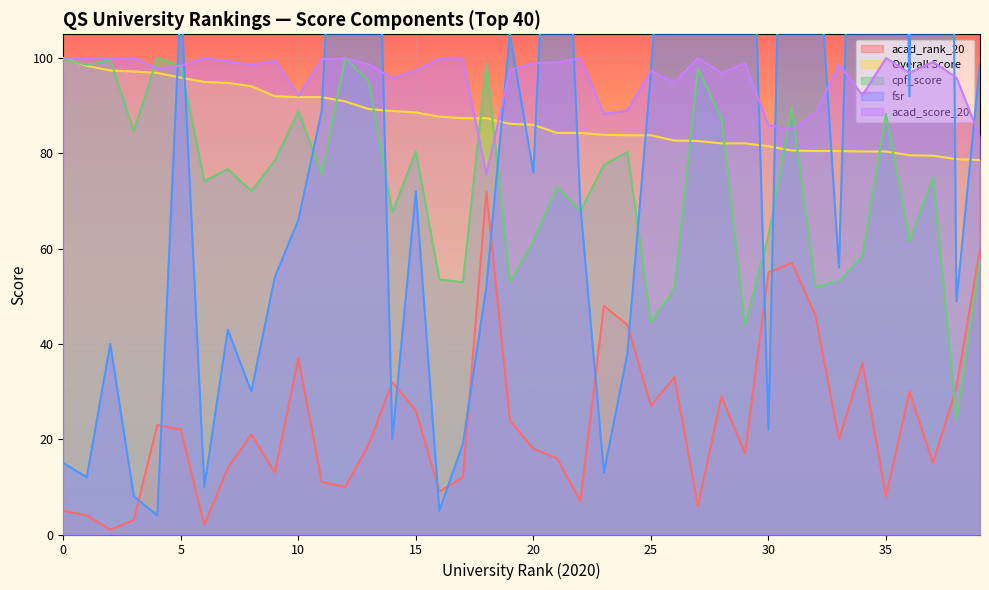

The acad_score_20 series shows 97.4 at 15. True or false?

True